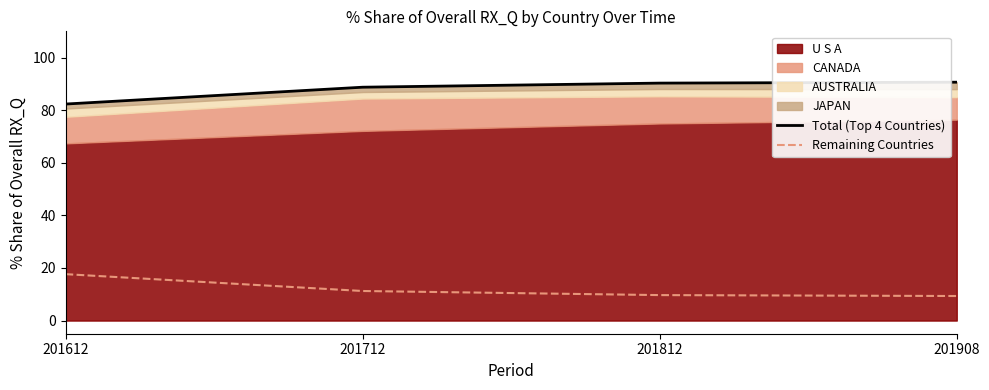

At how many categories does at least one series exceed 34?

4